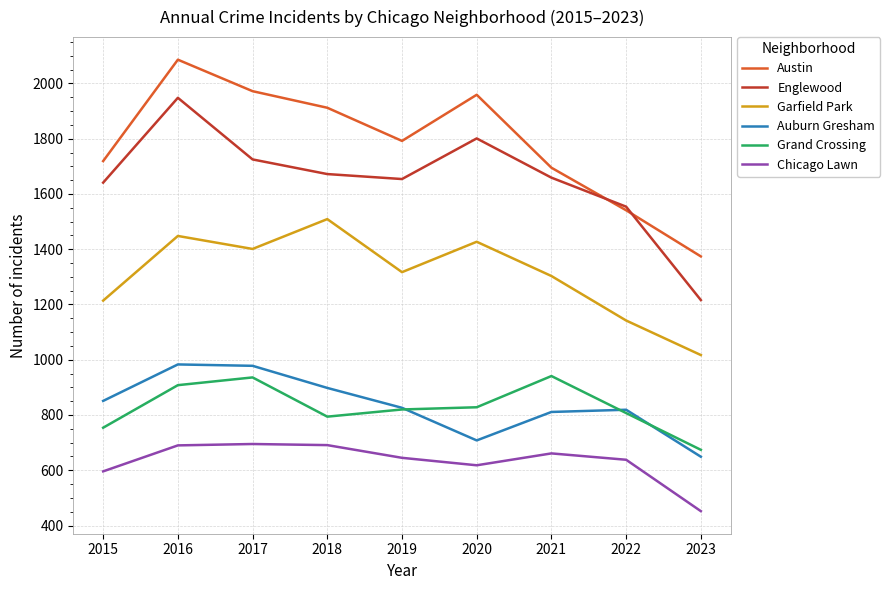

Which series has the largest range (max minus min)?

Englewood